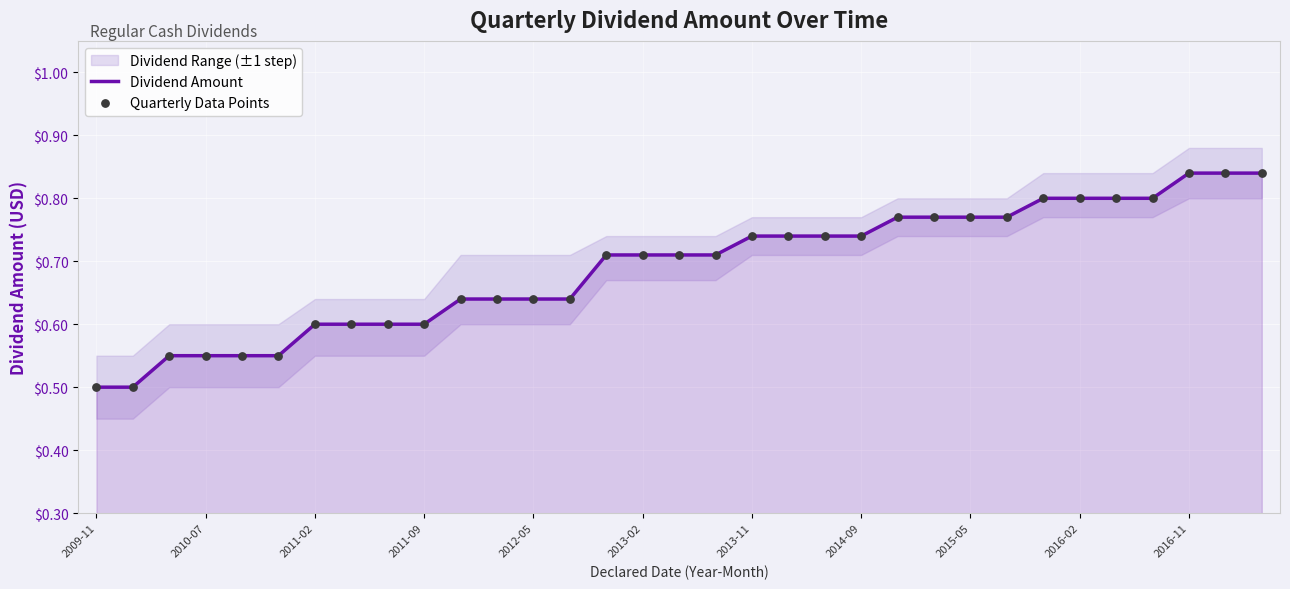

Which series has the largest total across all categories?

Dividend Amount